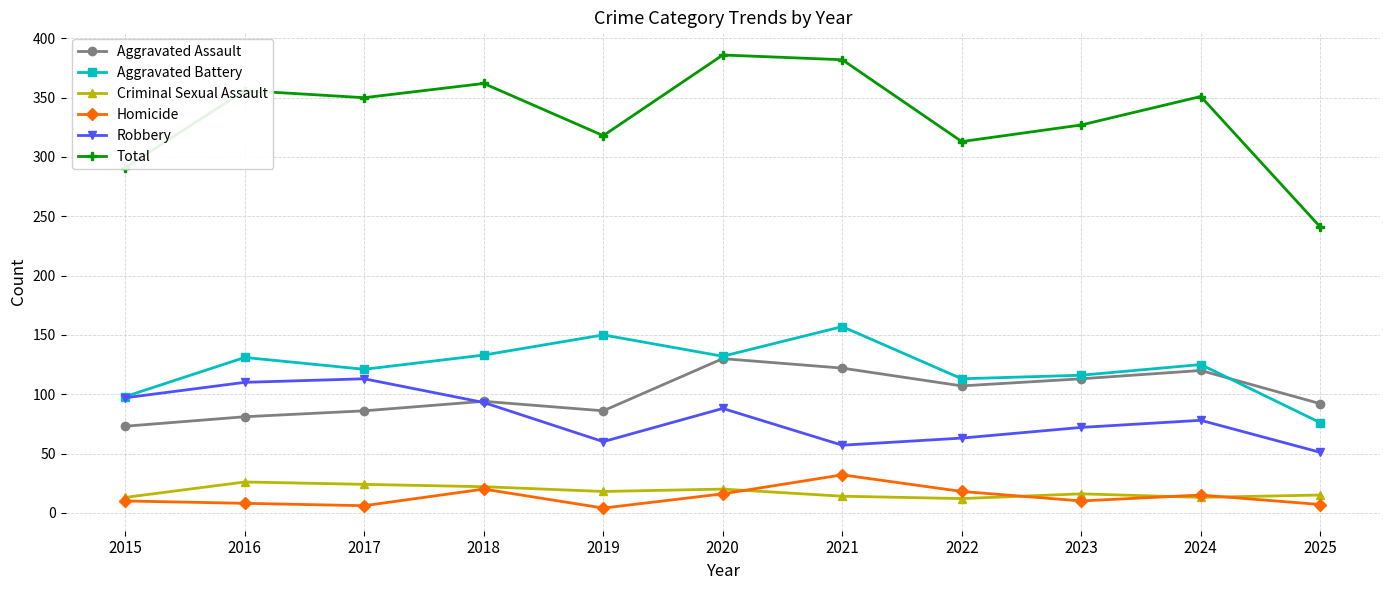

What is the difference between the Homicide values at 2021 and 2022?

14